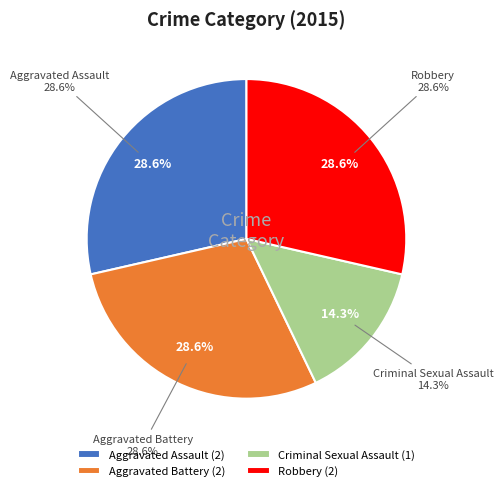

Is Robbery the majority of the pie?

No